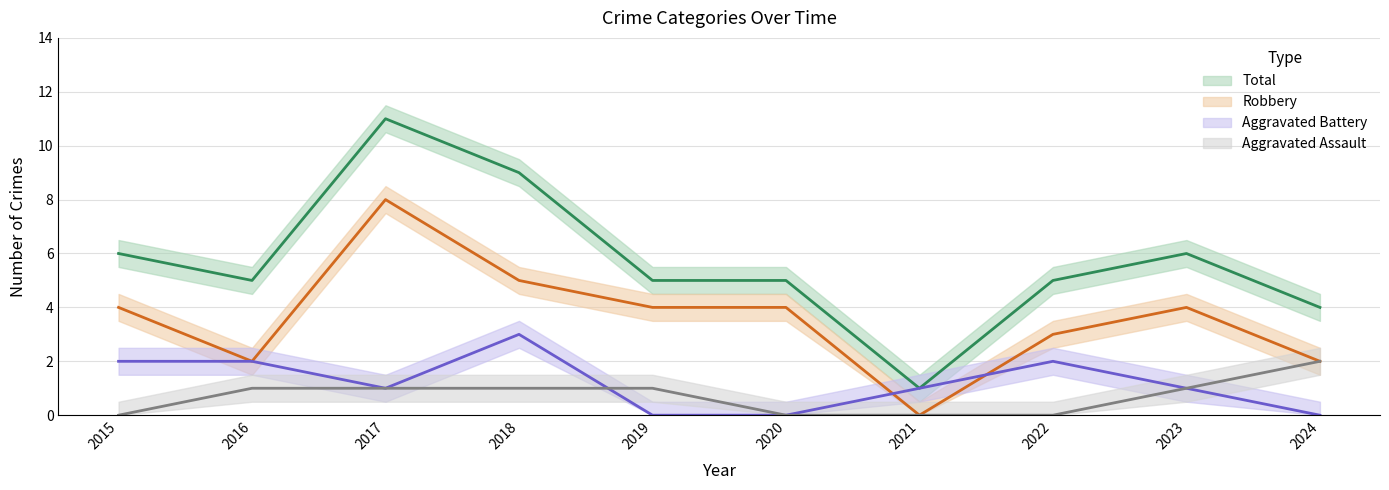

Which category has the lowest value in the Aggravated Battery series?

2019